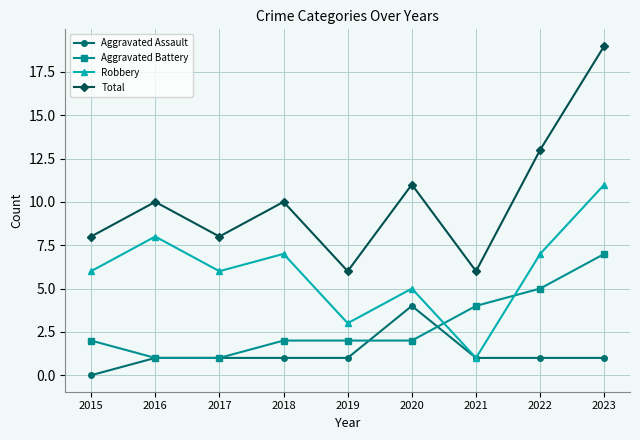

True or false: Total and Robbery intersect in this chart.

False